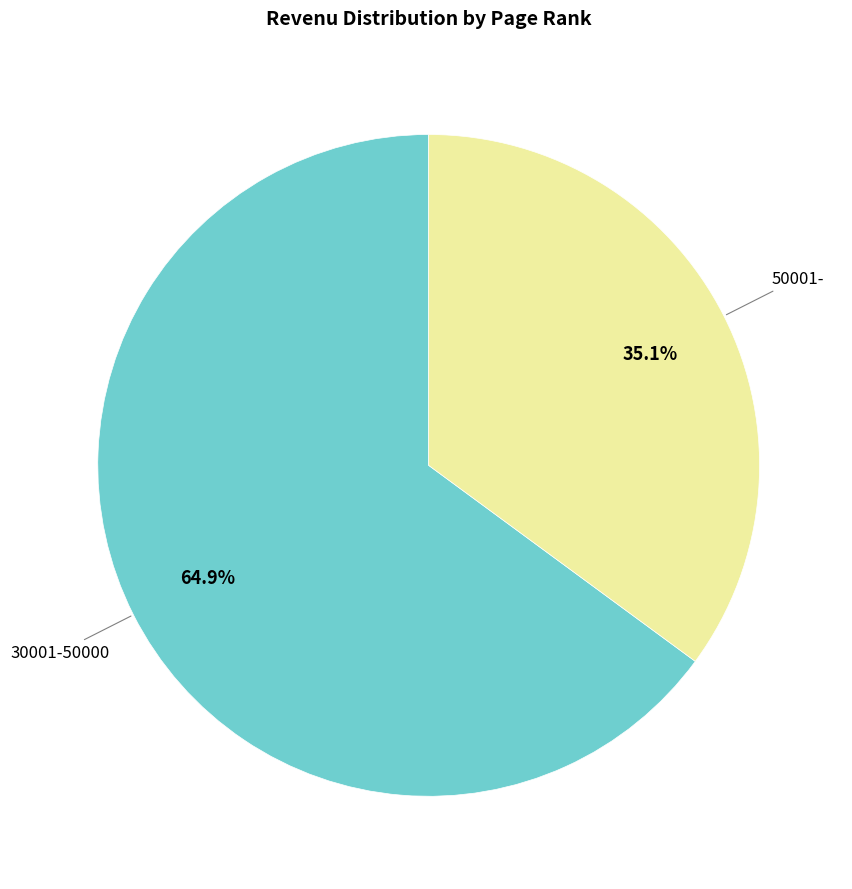

Is there a majority slice in this chart?

Yes